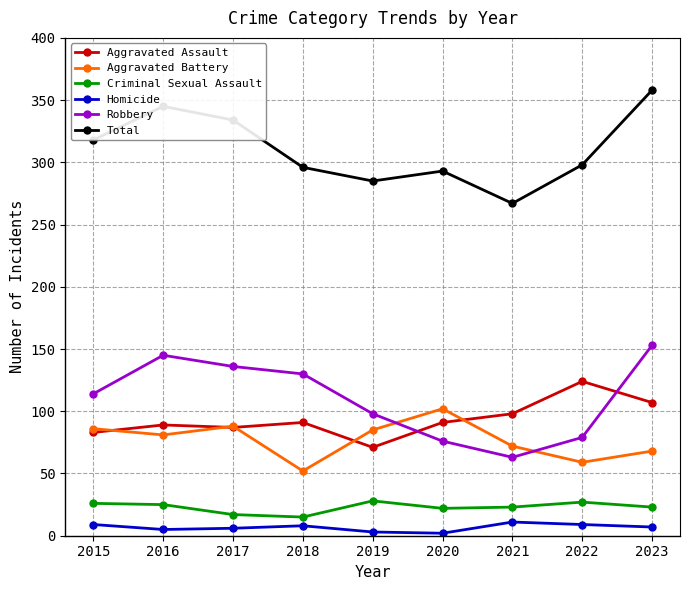

What is the average value of the Total series?

310